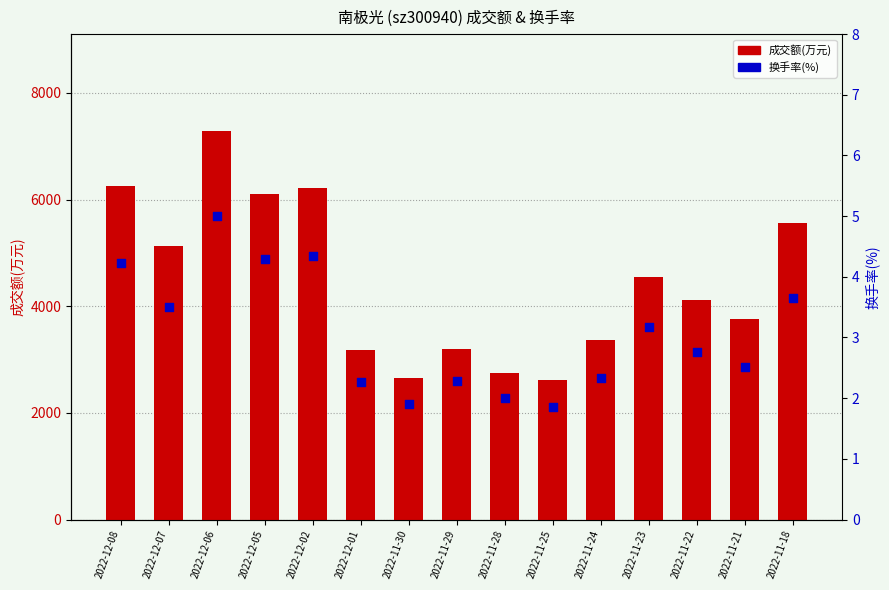

Which series reaches the maximum Y coordinate?

成交额(万元)